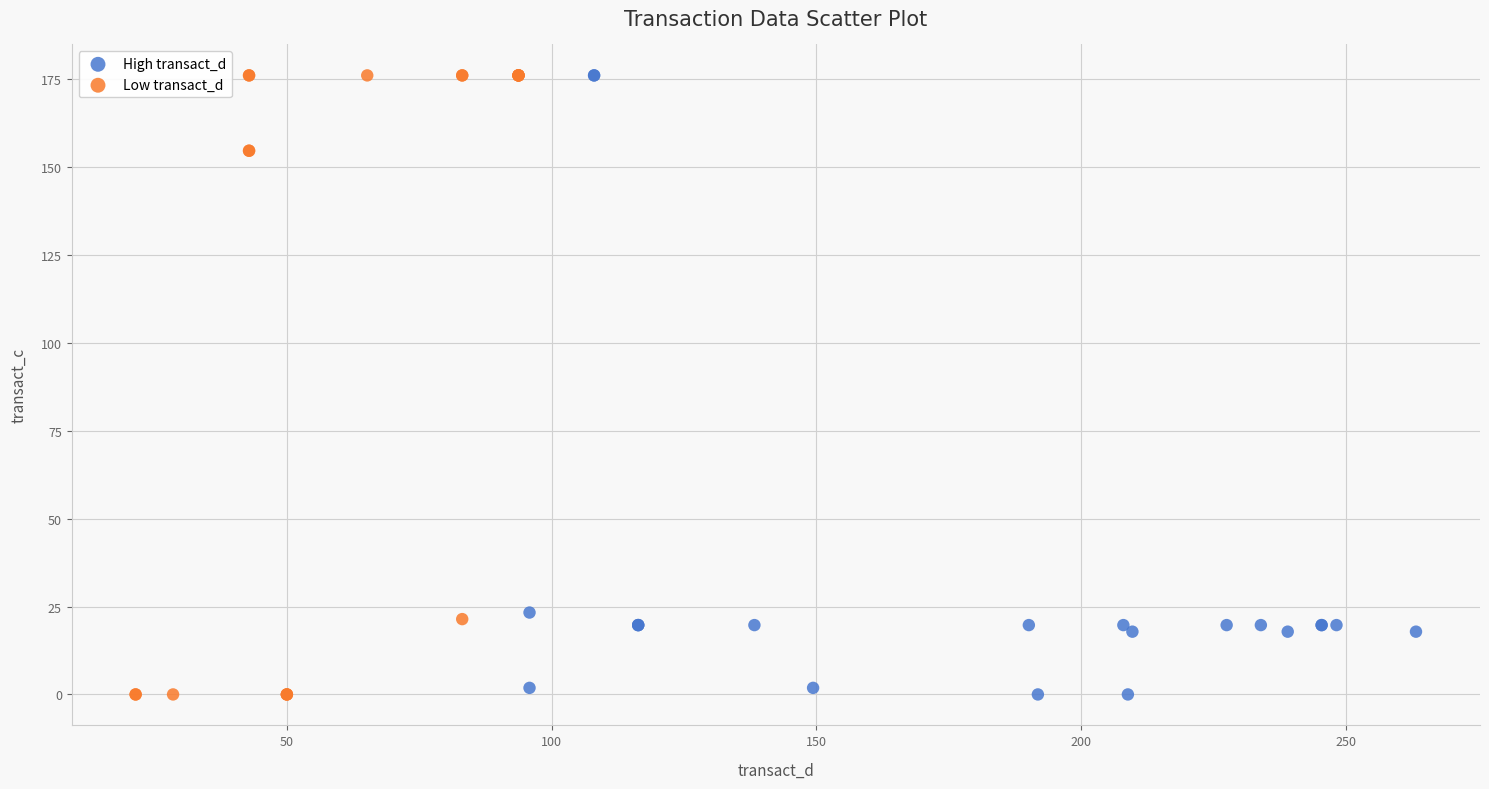

What are all the series names shown in the legend?

High transact_d, Low transact_d